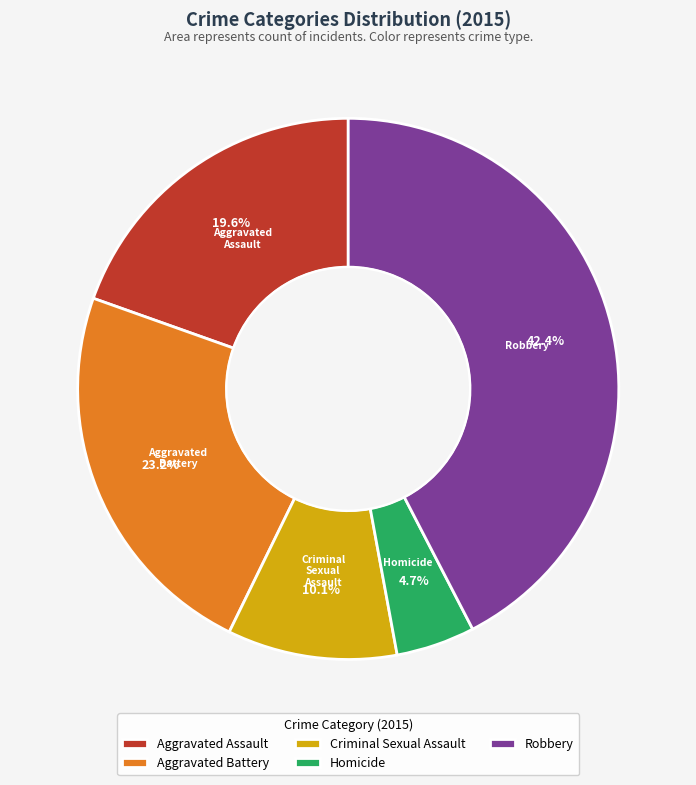

Rank the categories by value from lowest to highest.

Homicide, Criminal Sexual Assault, Aggravated Assault, Aggravated Battery, Robbery